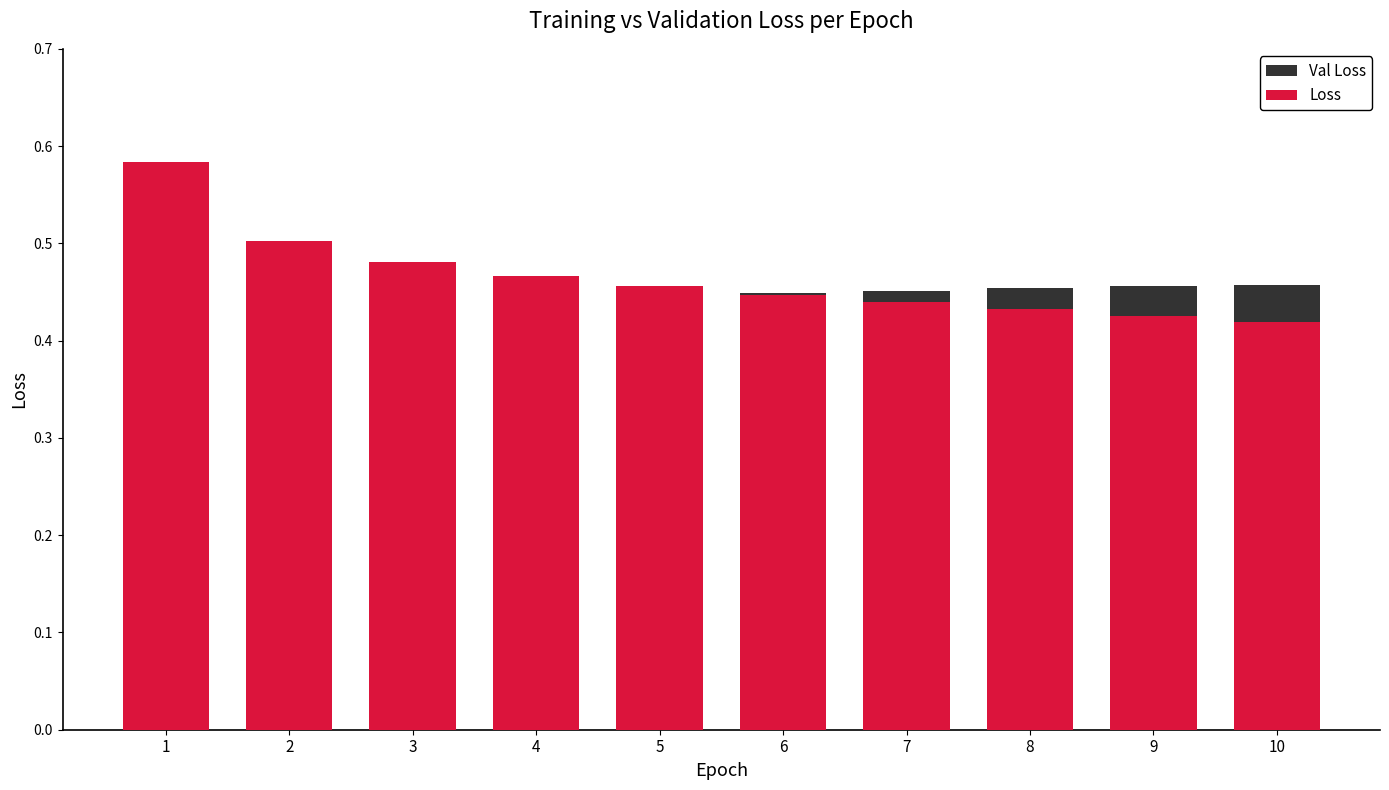

What is the difference between the highest and lowest values at 1?

0.1